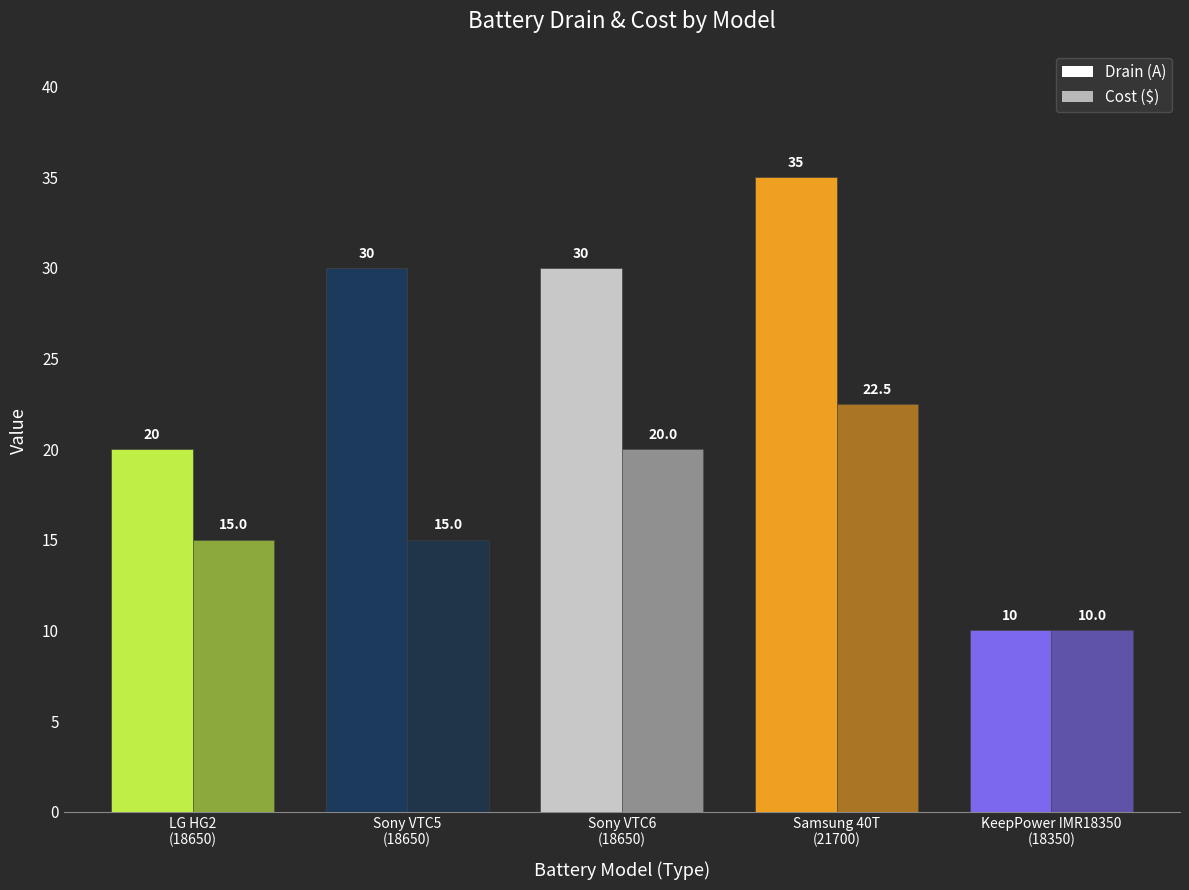

How many data points does each series have?

5